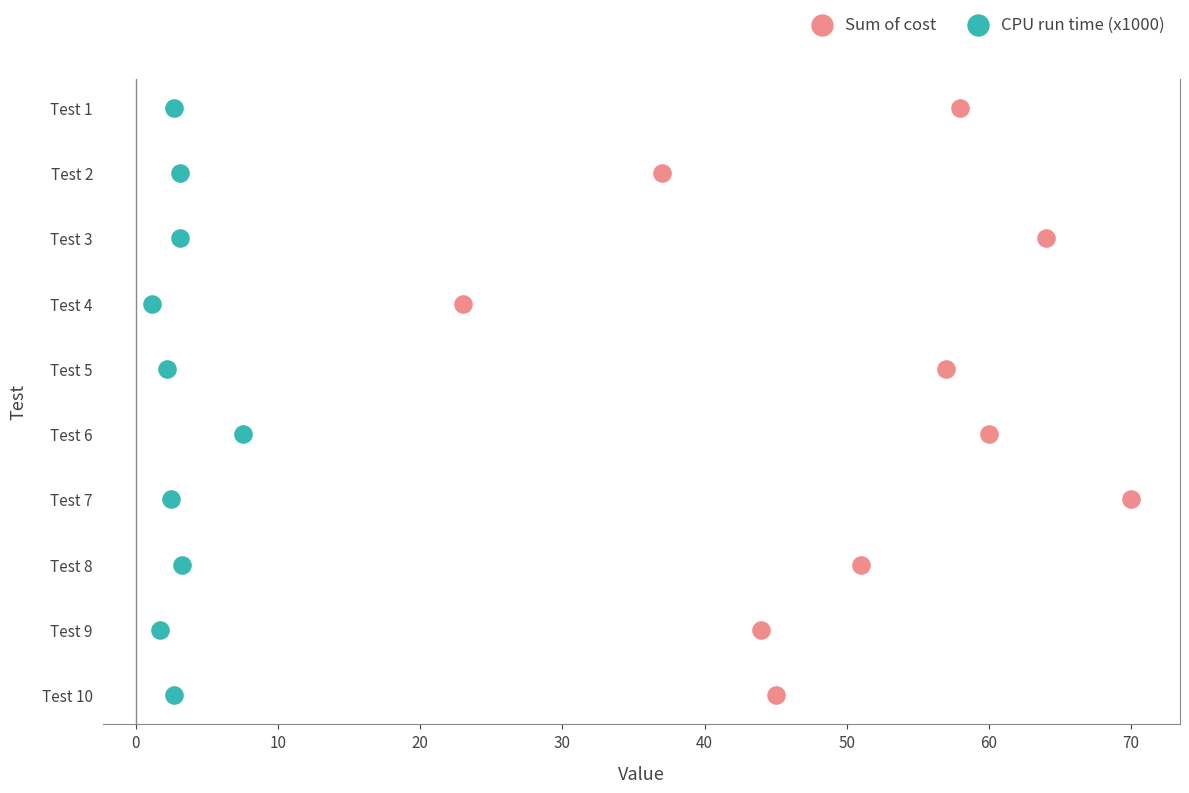

What are all the series names shown in the legend?

Sum of cost, CPU run time (x1000)